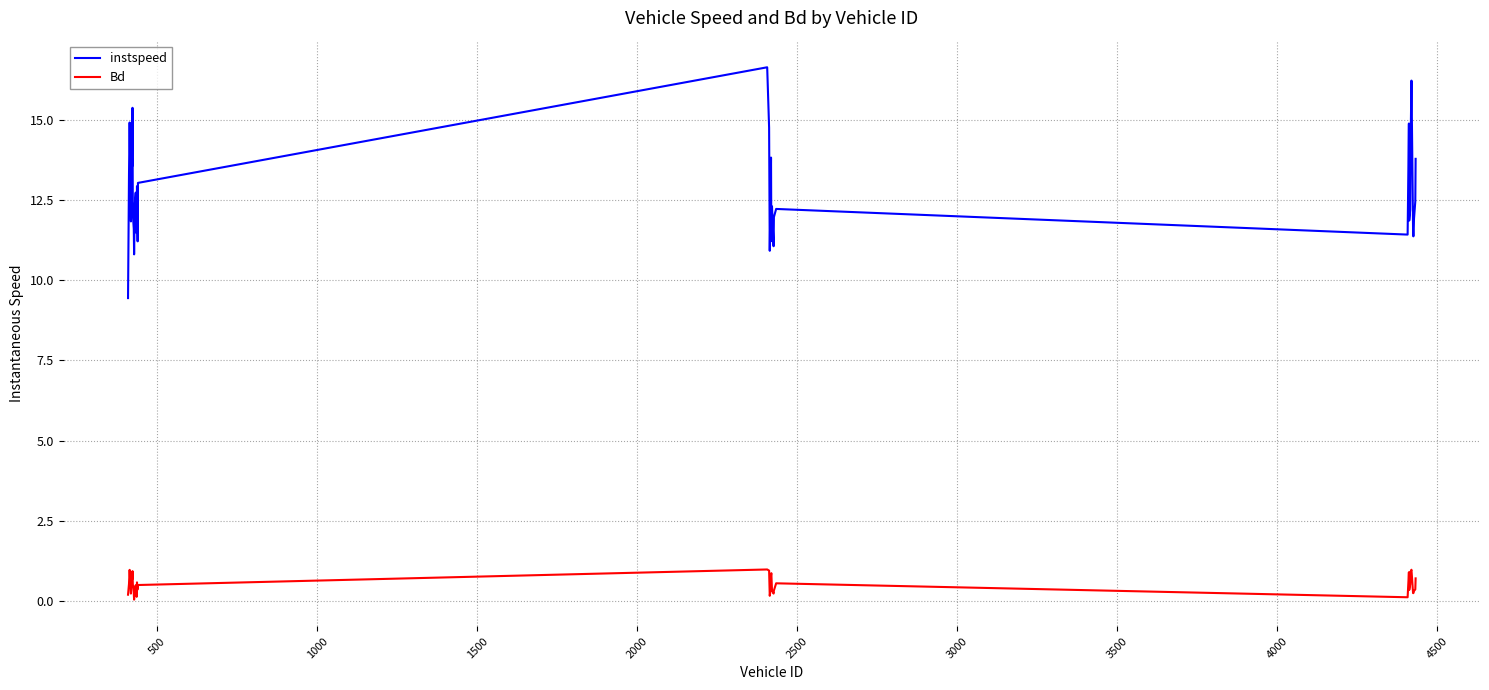

What is the maximum value for instspeed?

16.6